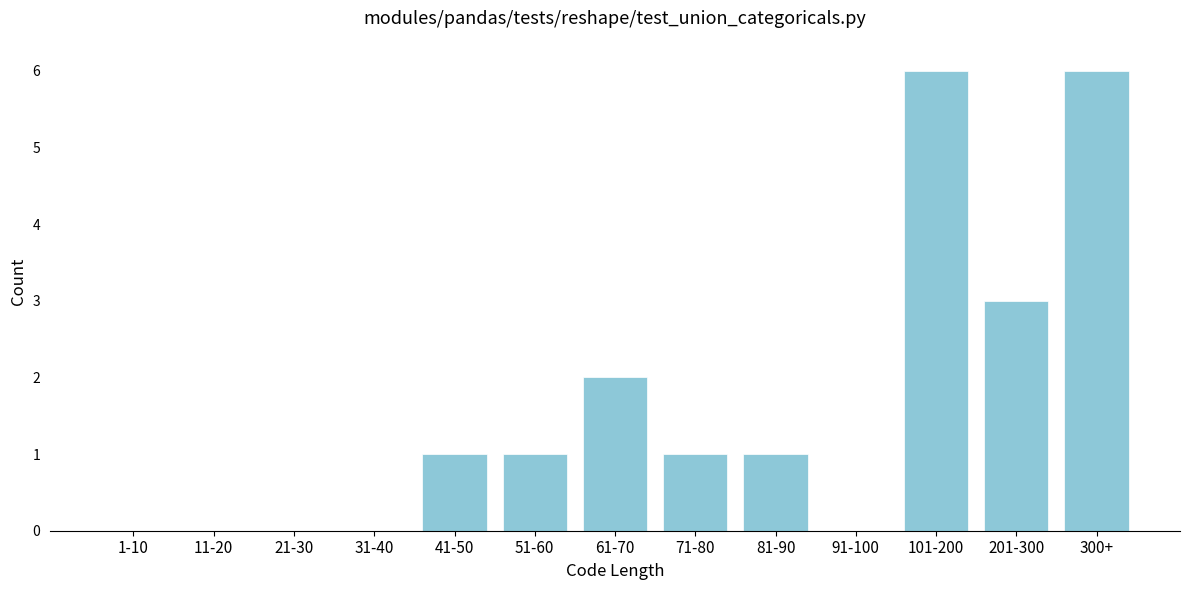

Reading left to right, extract all data points from this chart.

1-10=0	11-20=0	21-30=0	31-40=0	41-50=1	51-60=1	61-70=2	71-80=1	81-90=1	91-100=0	101-200=6	201-300=3	300+=6